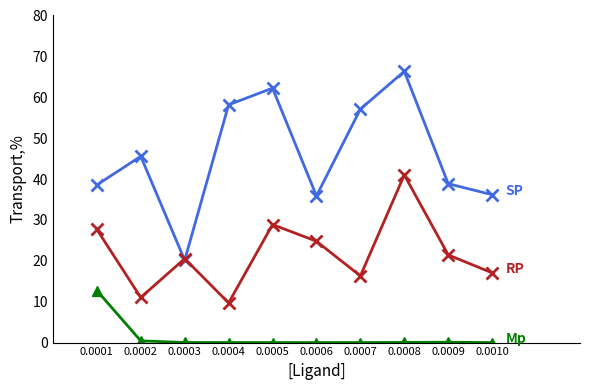

What is the total value across all series at 0.0001?

79.0